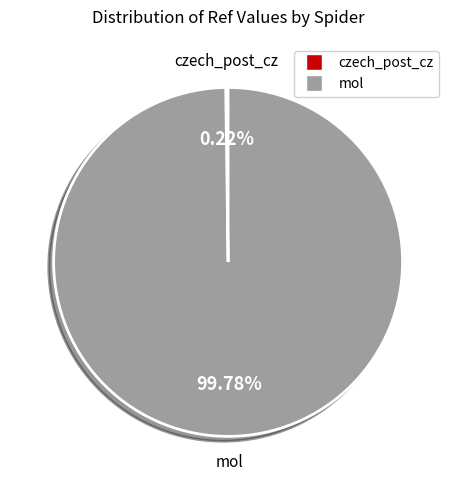

What is the largest slice in the pie chart?

mol